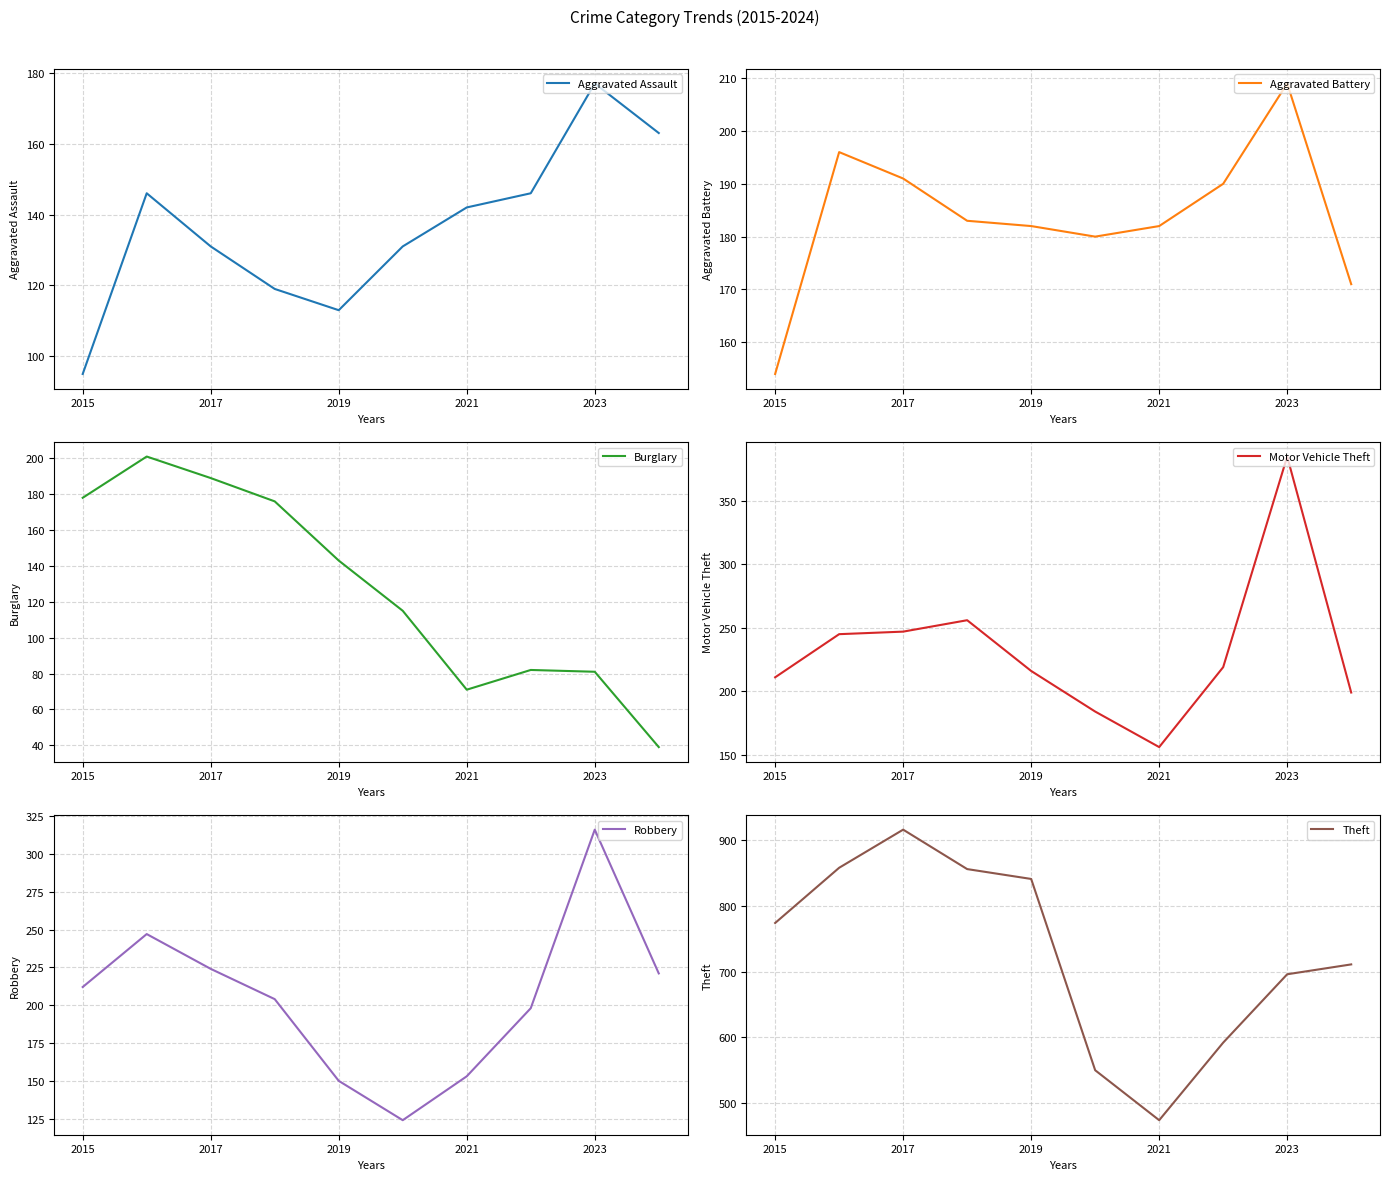

At which label does Aggravated Assault reach its minimum?

2015